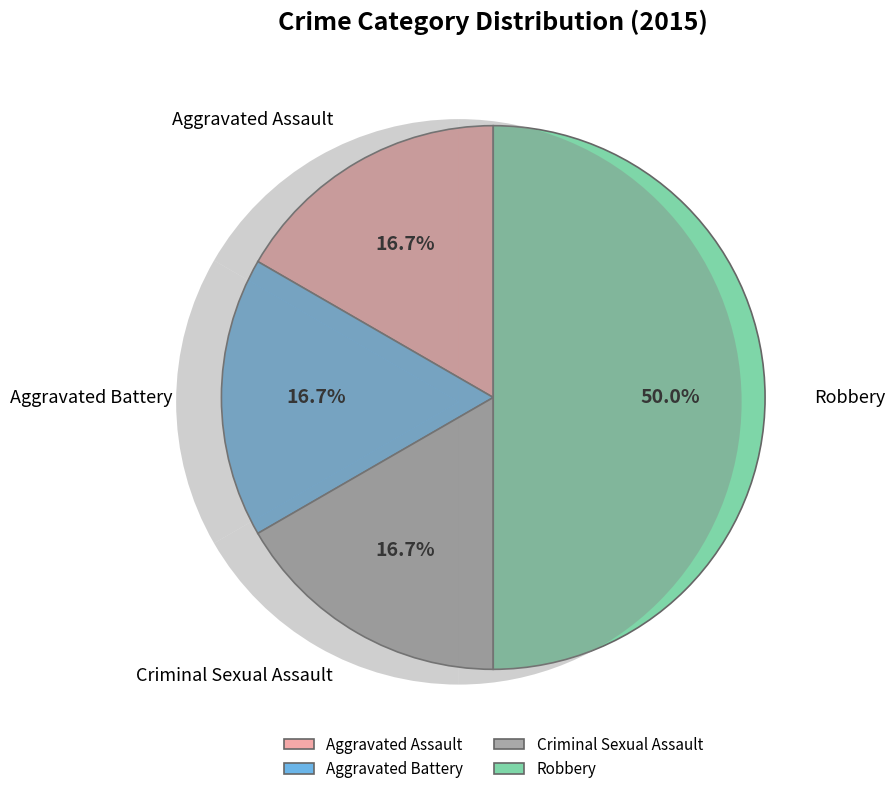

To the nearest percent, what percentage of the pie is Robbery?

50%